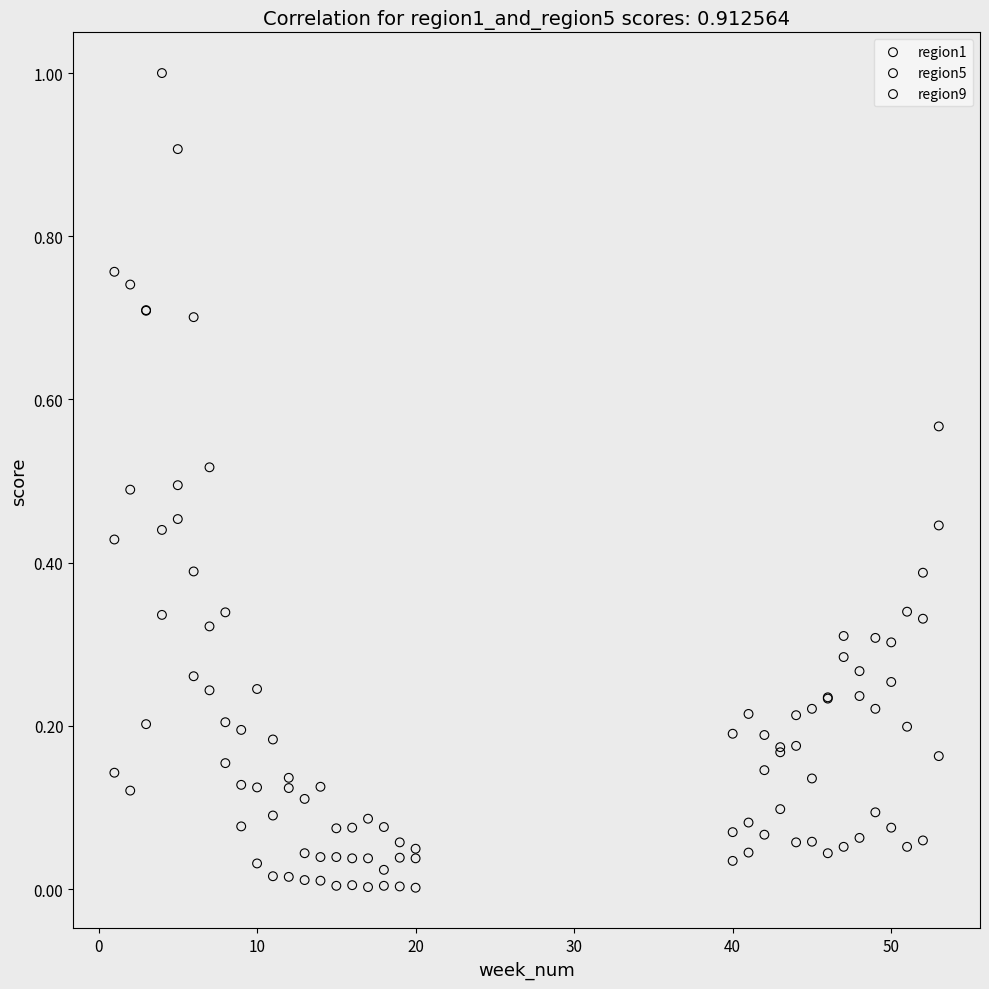

Which series contains the lowest Y value?

region1